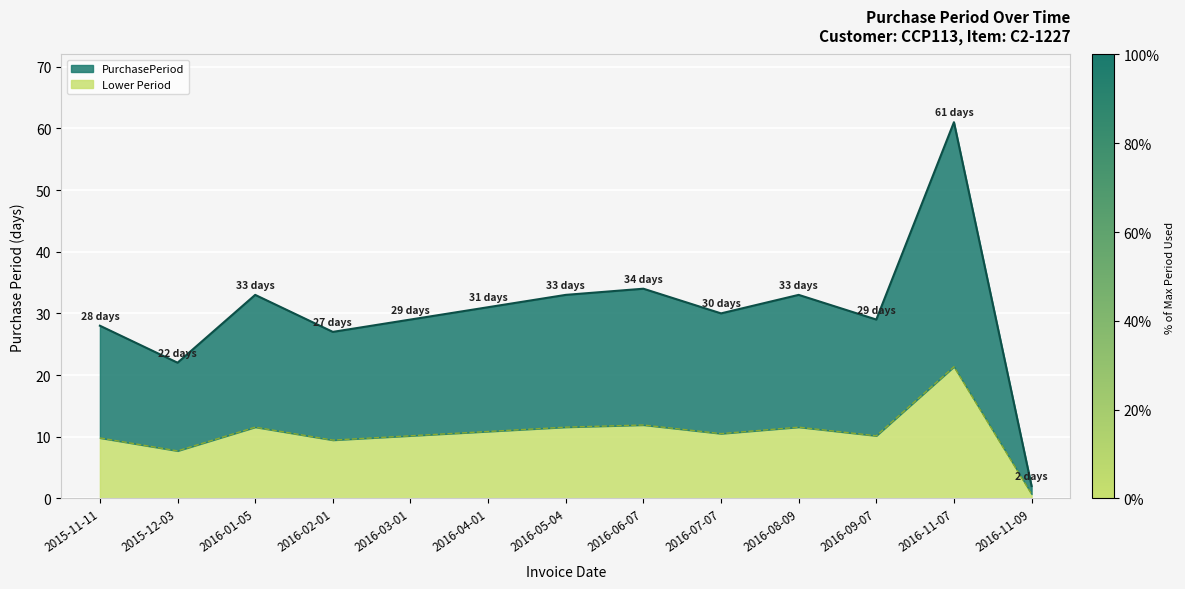

Approximately how many times larger is the value at 2016-11-07 compared to 2016-05-04?

1.8